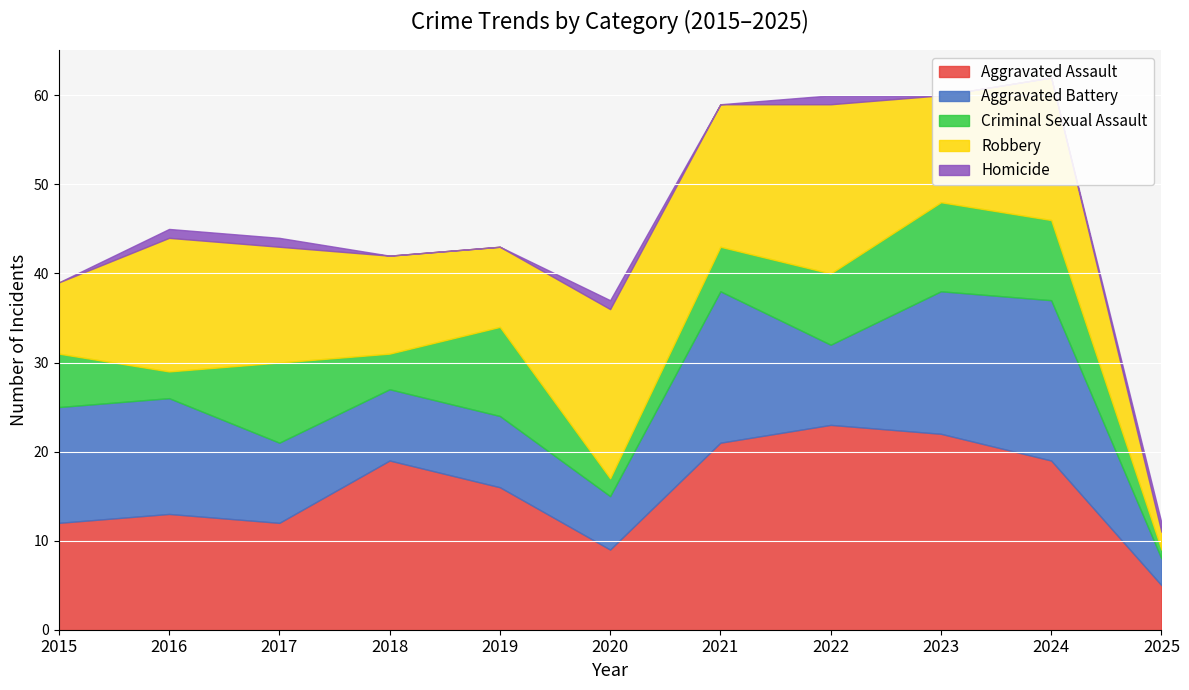

True or false: Robbery and Aggravated Battery cross at least once.

True